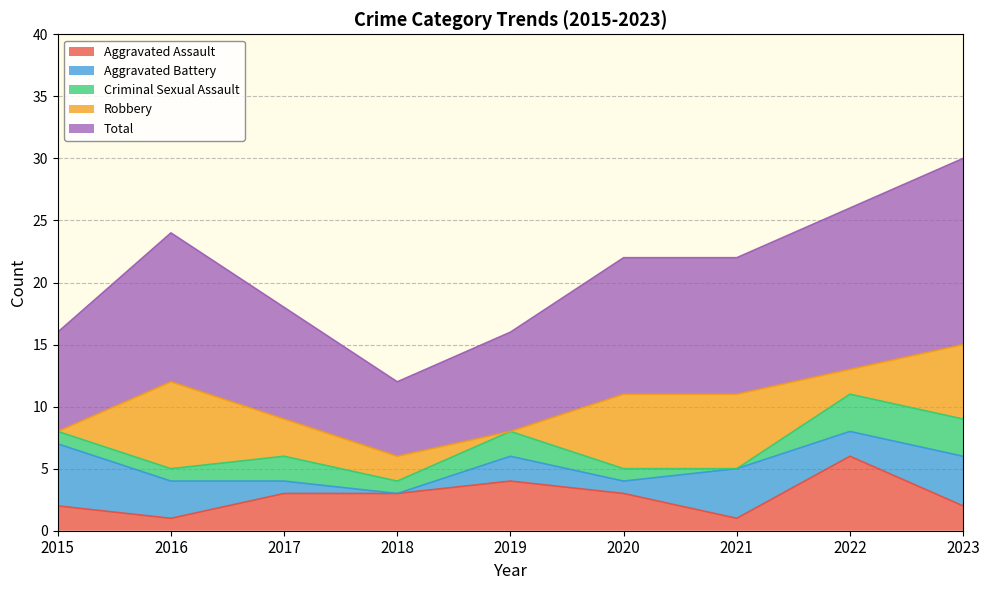

Between 2021 and 2018, which is larger?

2018